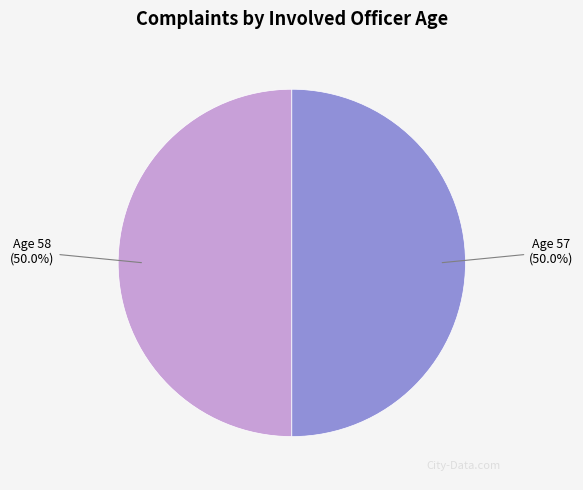

Approximately how many times larger is the value at Age 57 compared to Age 58?

1.0